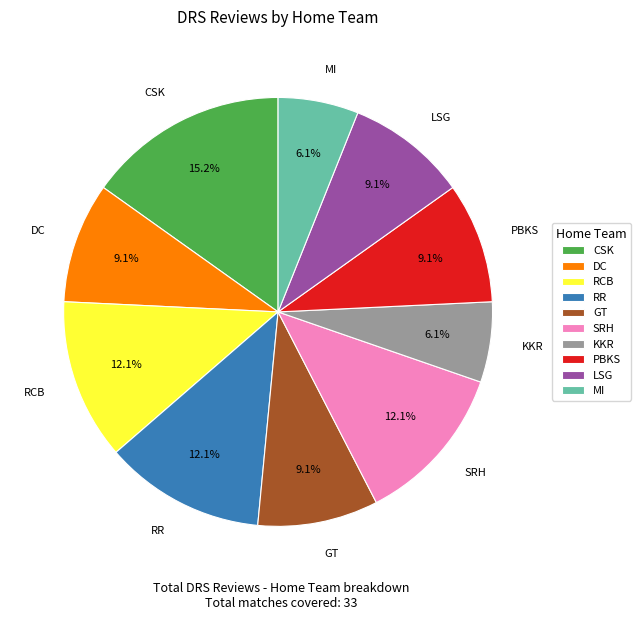

Is it true that GT is 9% of the pie?

True